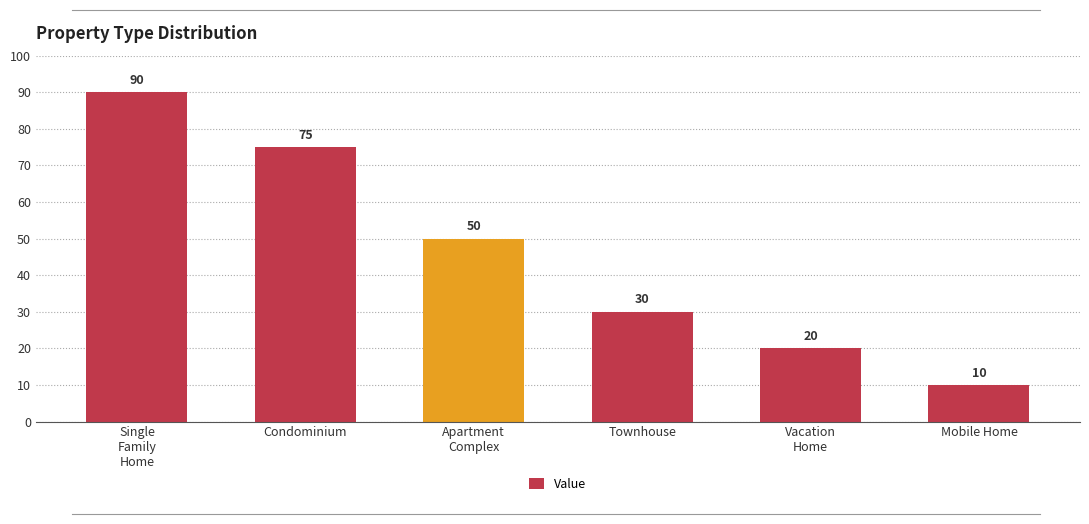

At which label does the data first exceed 50?

Single
Family
Home